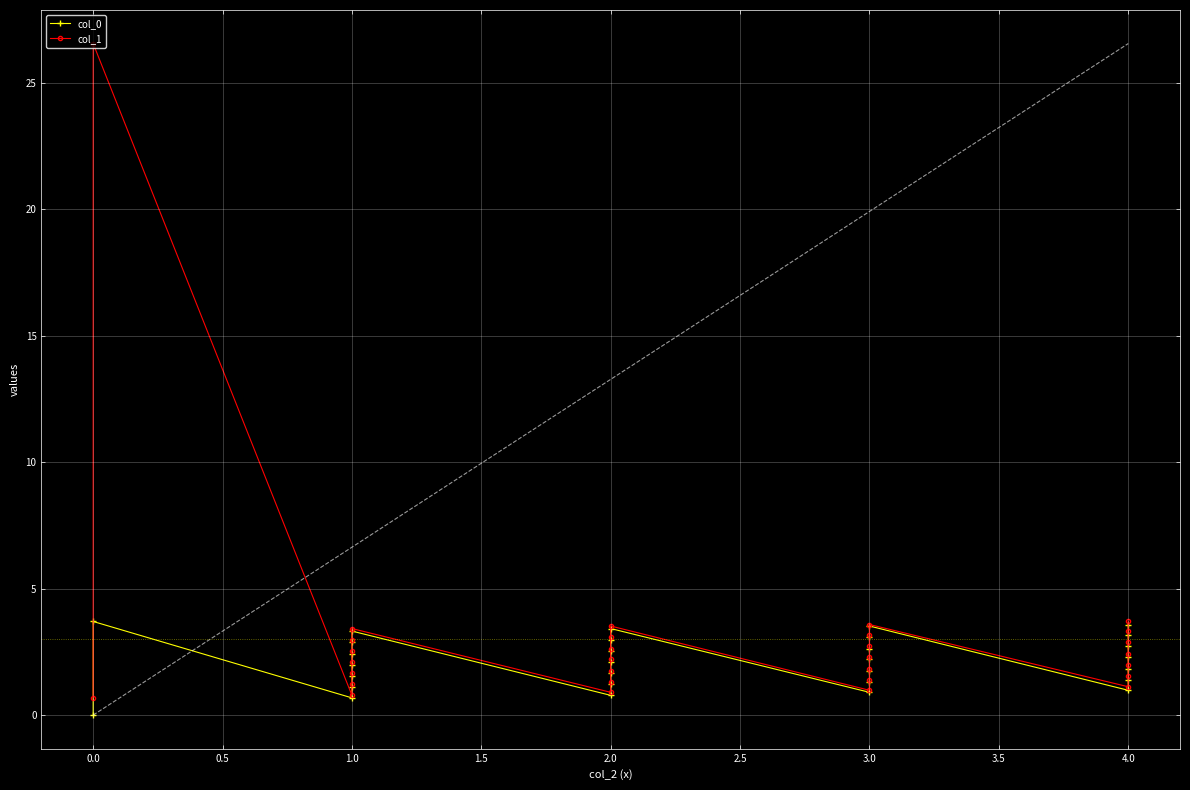

List the series in order of their overall mean, lowest first.

col_0, col_1